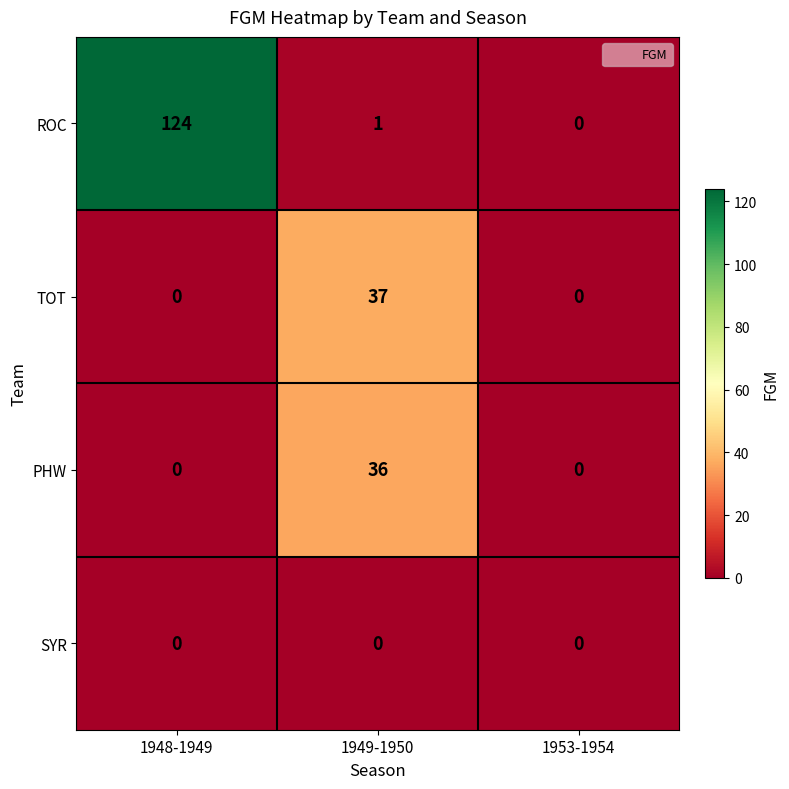

At how many categories does at least one series exceed 97?

1